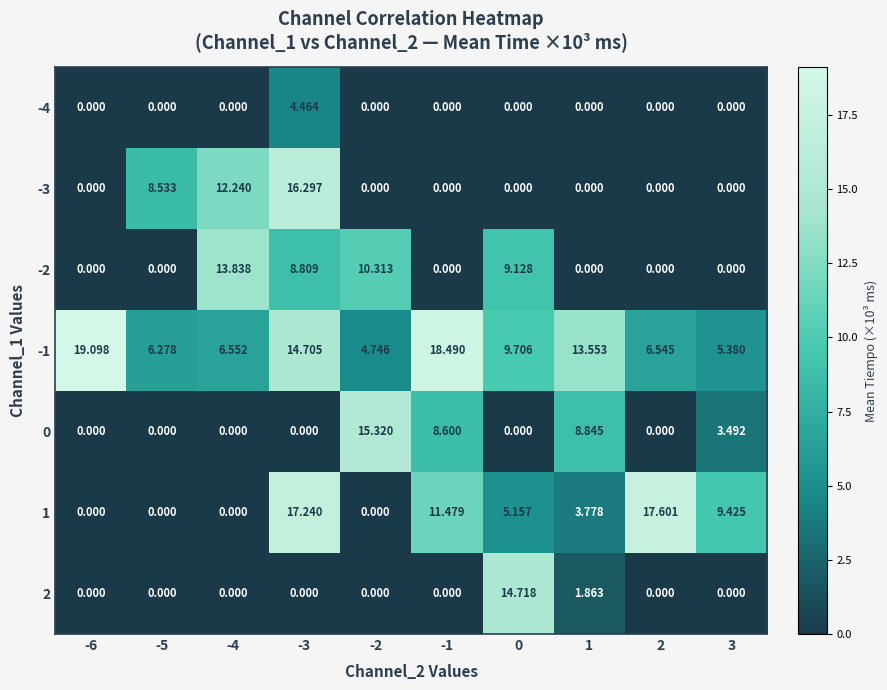

Is the value of 0 at -5 greater than the value of 1 at -1?

No